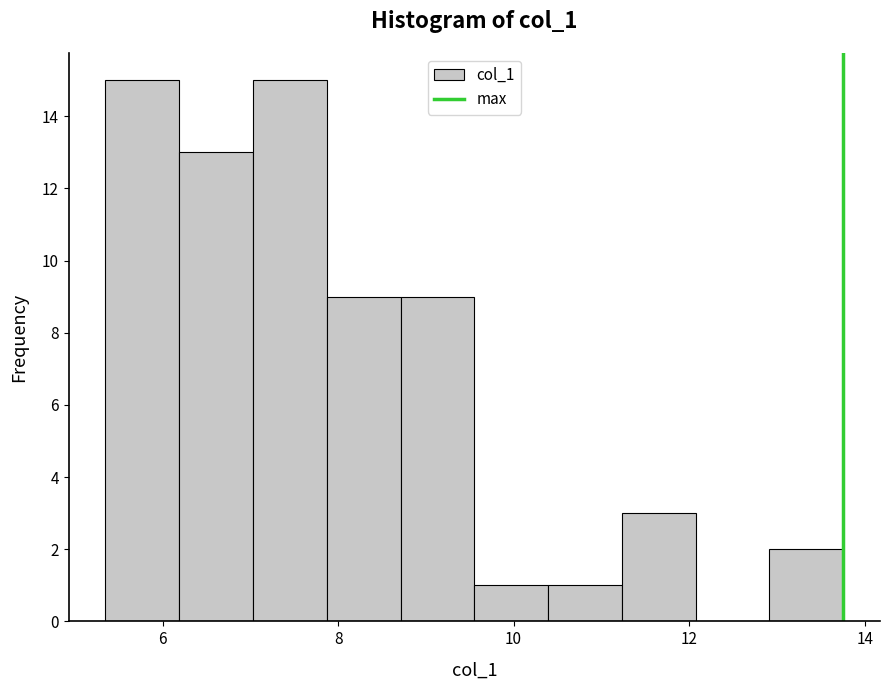

Reading left to right, list every bar in this chart as the range it spans on the x-axis followed by its height. Neither the bar edges nor the heights are printed on the chart, so give them approximately, as read against the axes.

5.4 to 6.2: 15
6.2 to 7.0: 13
7.0 to 7.8: 15
7.8 to 8.8: 9
8.8 to 9.6: 9
9.6 to 10.4: 1
10.4 to 11.2: 1
11.2 to 12.0: 3
12.0 to 13.0: 0
13.0 to 13.8: 2